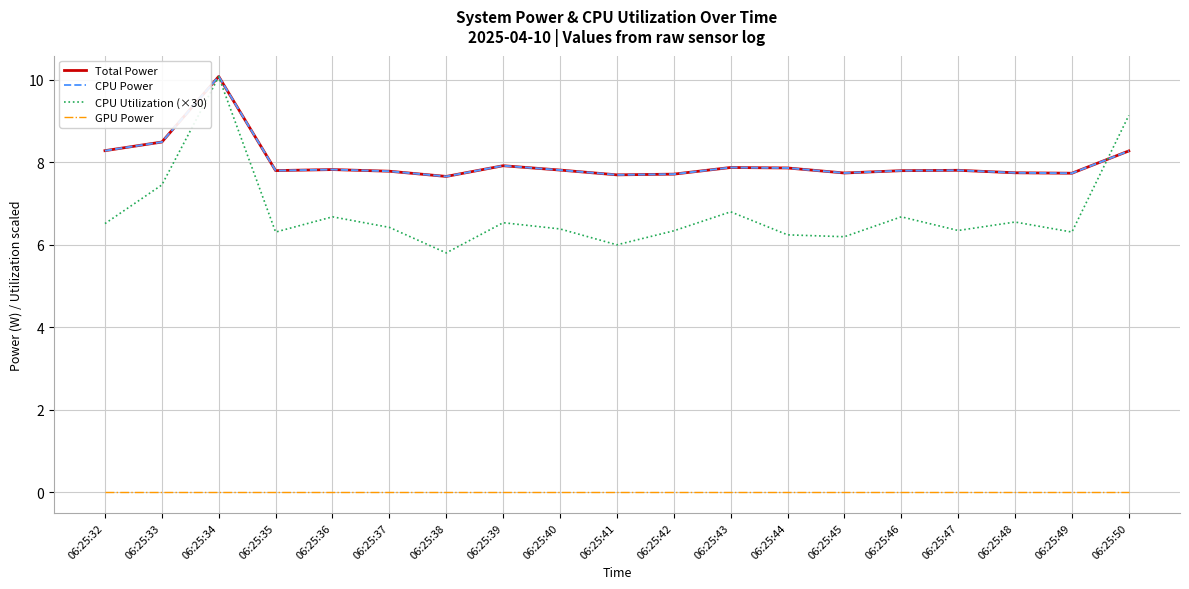

How many lines are shown in the chart?

4